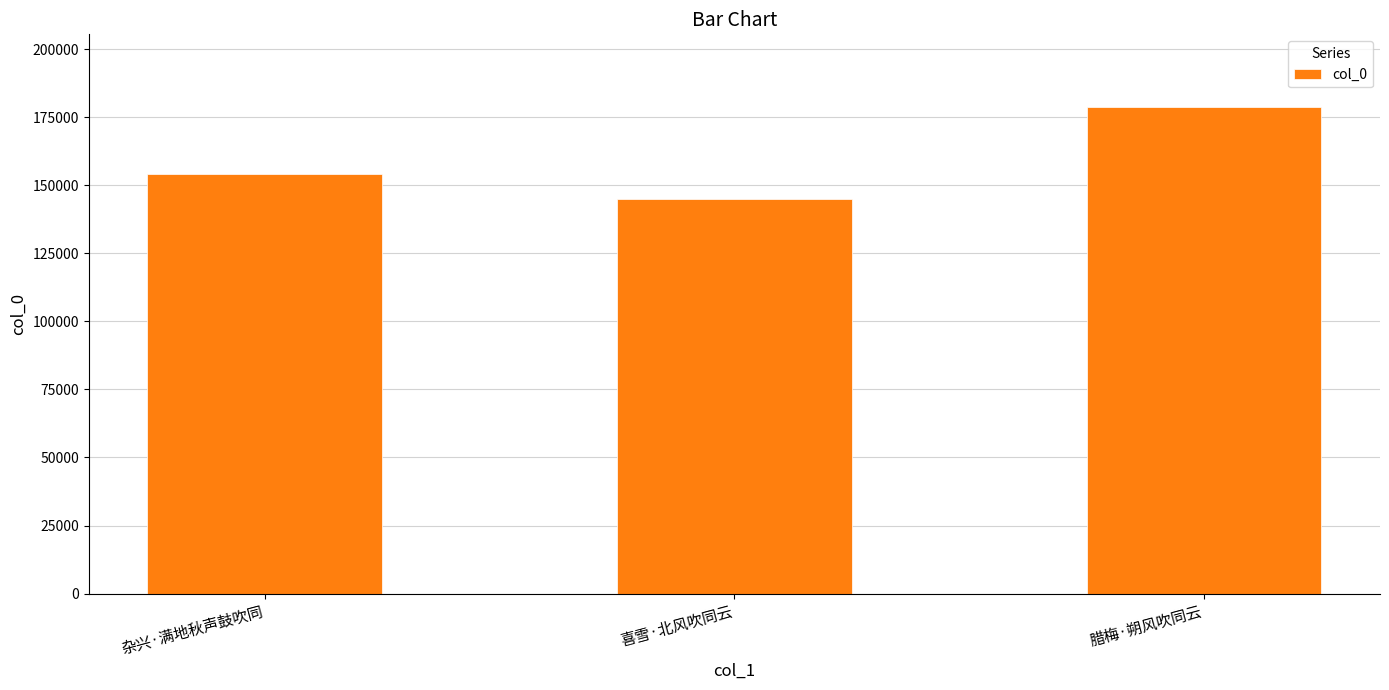

What is the label of the 2nd bar from the left?

喜雪·北风吹同云